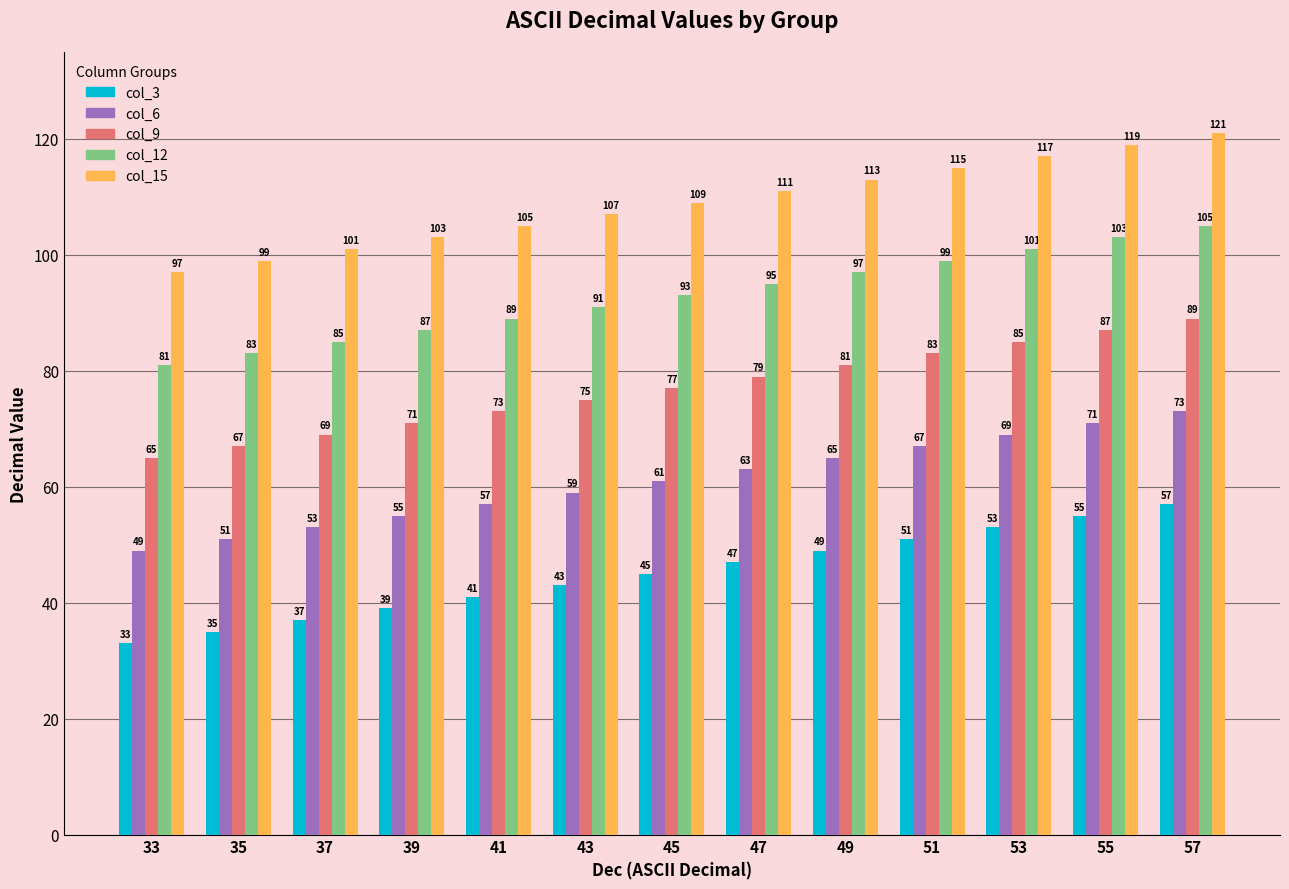

What is the average value of the col_12 series?

93